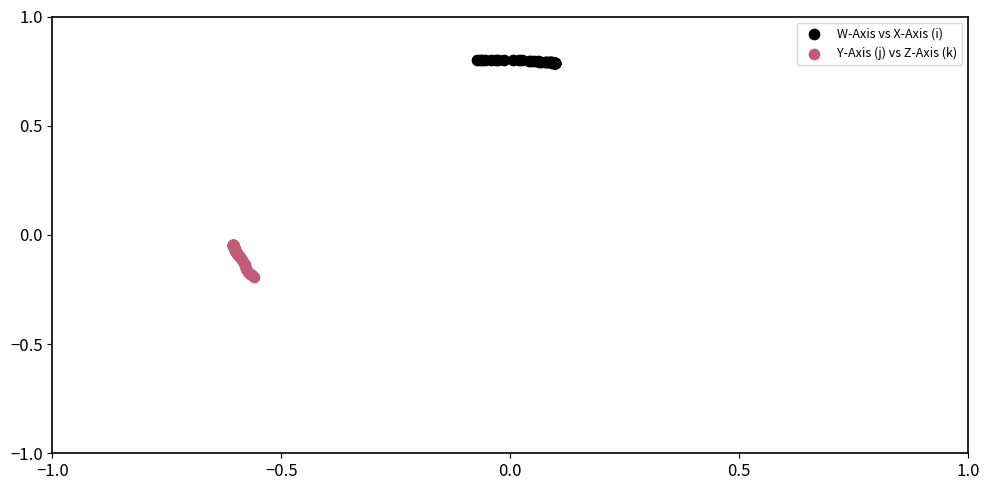

Which series reaches the minimum Y coordinate?

Y-Axis (j) vs Z-Axis (k)